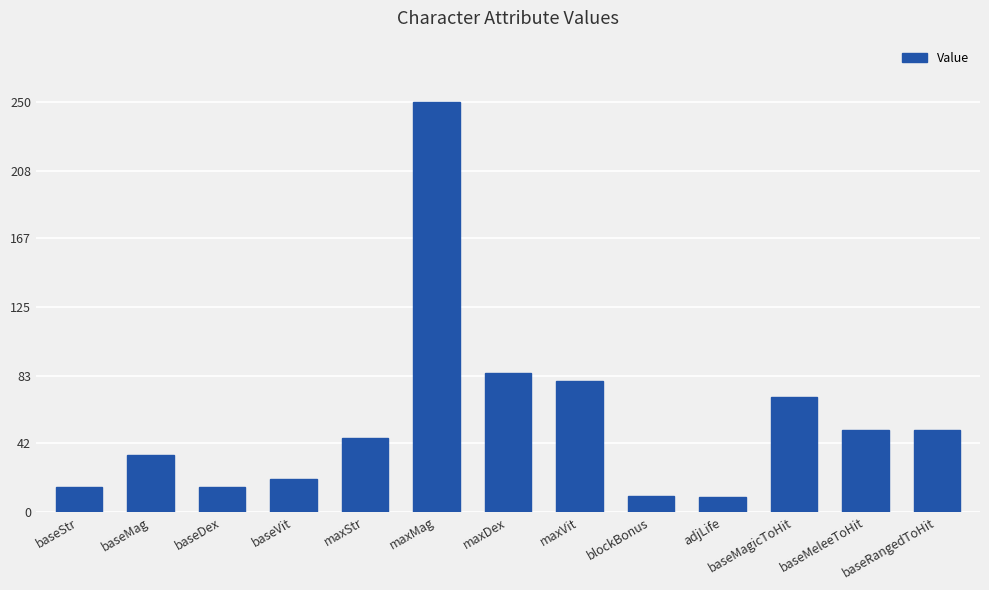

What position from the right is adjLife?

4